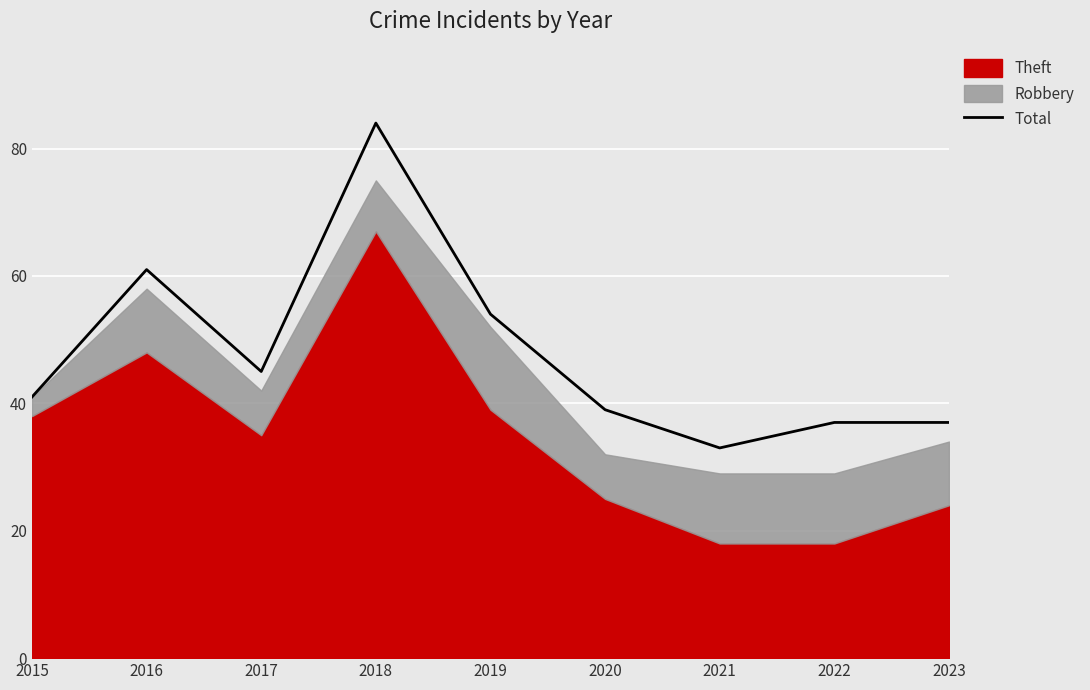

What is the difference between the maximum and minimum values?

51